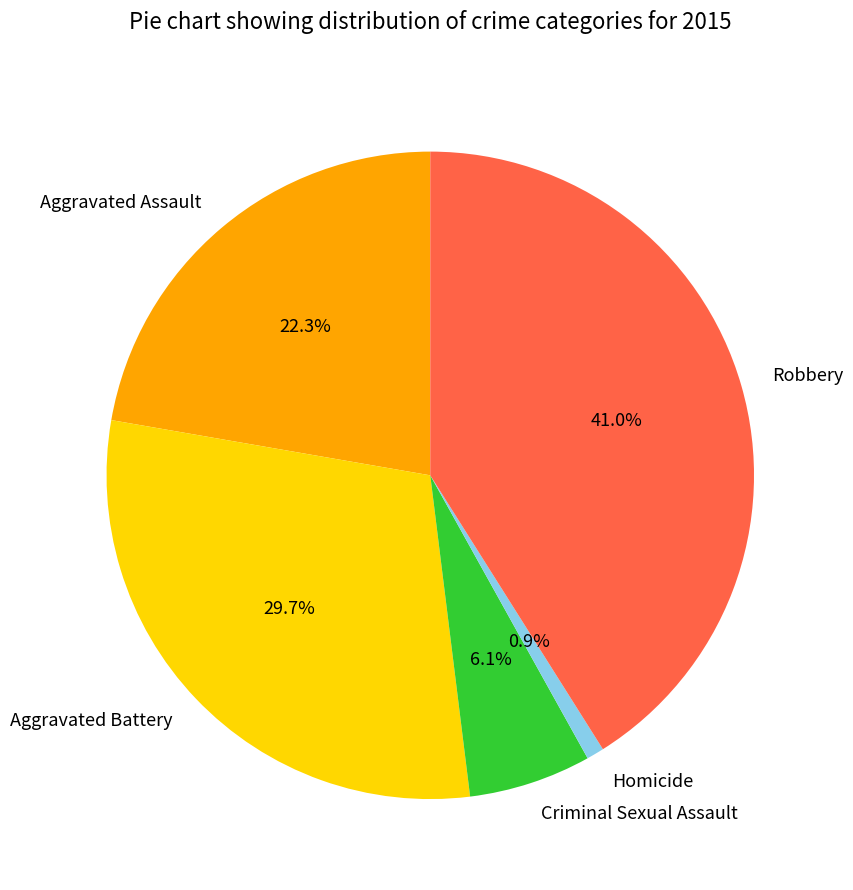

To the nearest percent, what is the average slice percentage?

20%